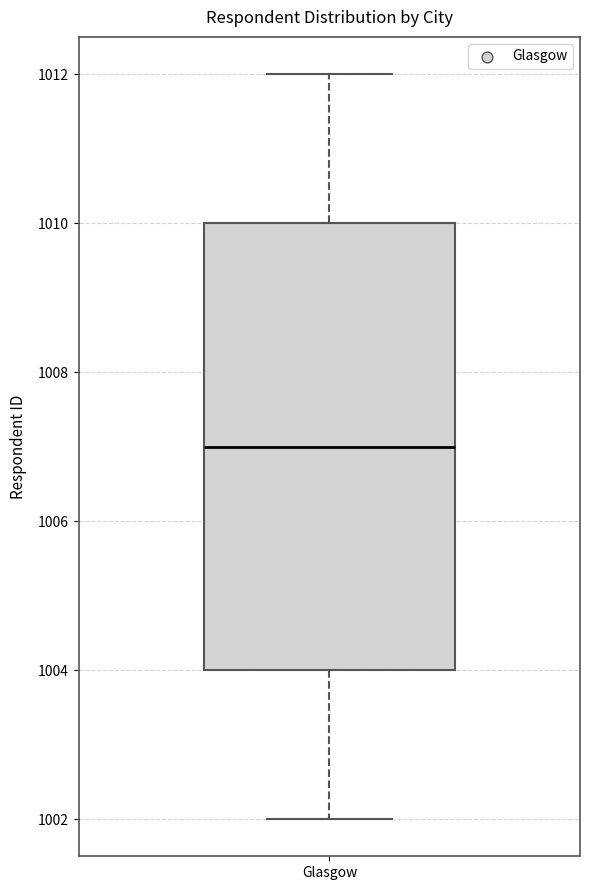

Where is the upper edge of the box for Glasgow on the y-axis? The values are not printed on the chart, so give them approximately, as read against the axis.

1010